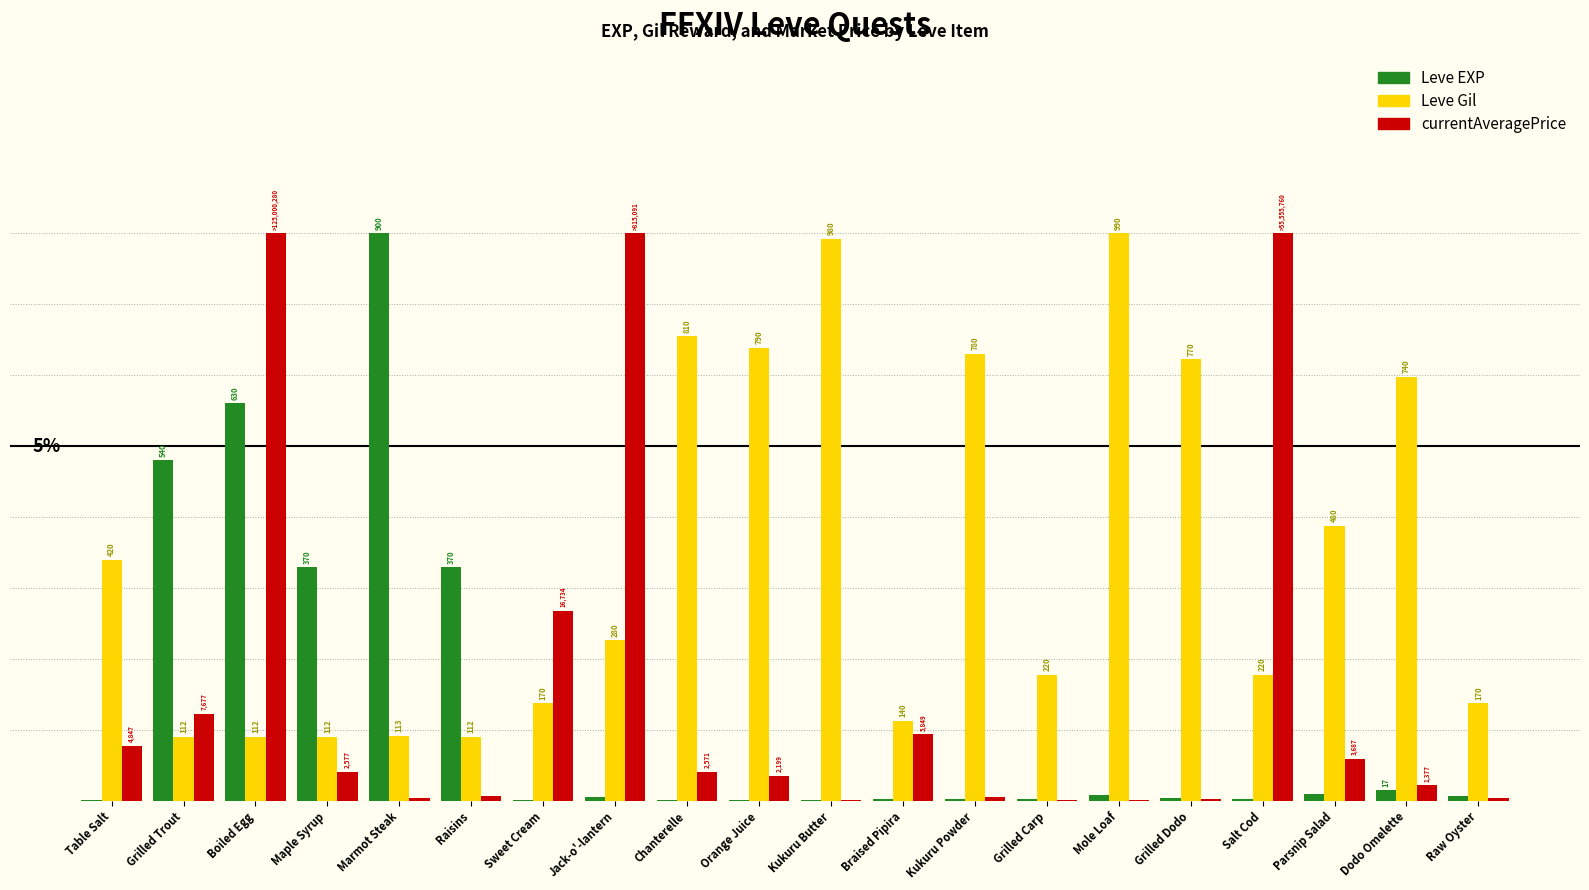

What position from the right is Orange Juice?

11